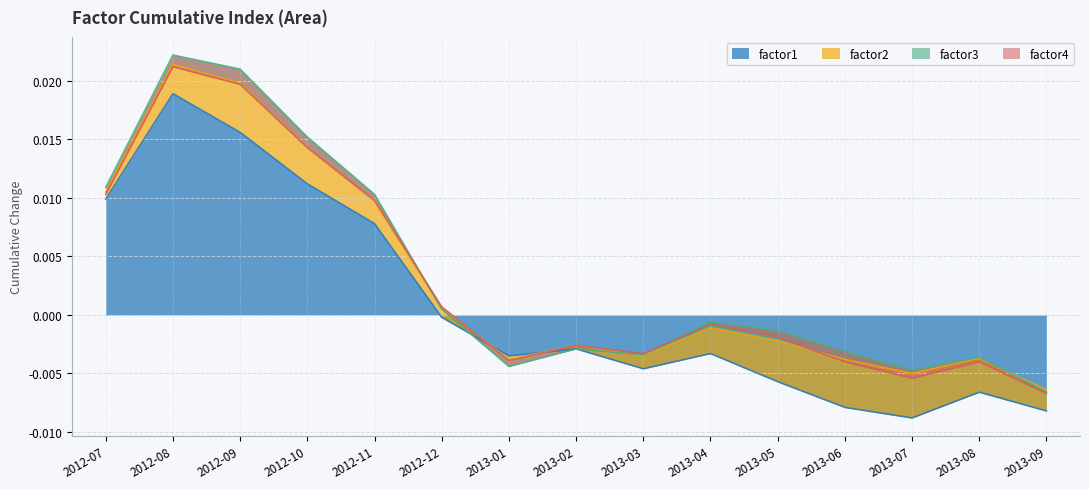

After their last crossing, which series has the higher values: factor4 or factor2?

factor4